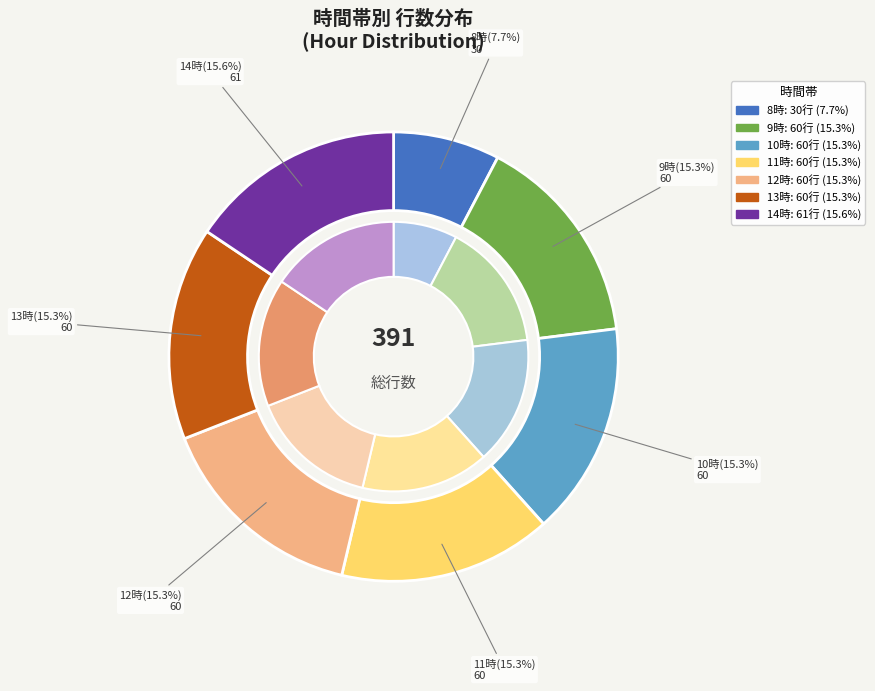

To the nearest percent, what percentage of the pie is 11?

15%